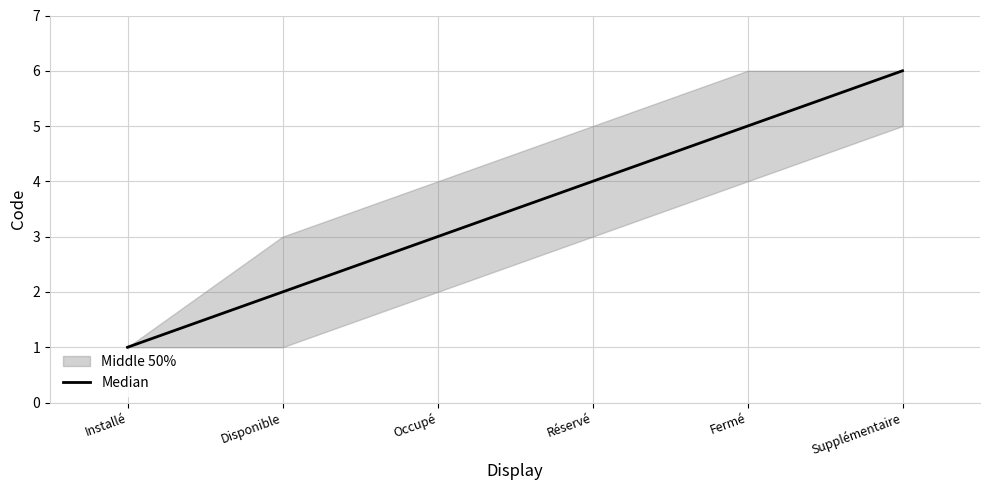

What value does the data have at Réservé?

4